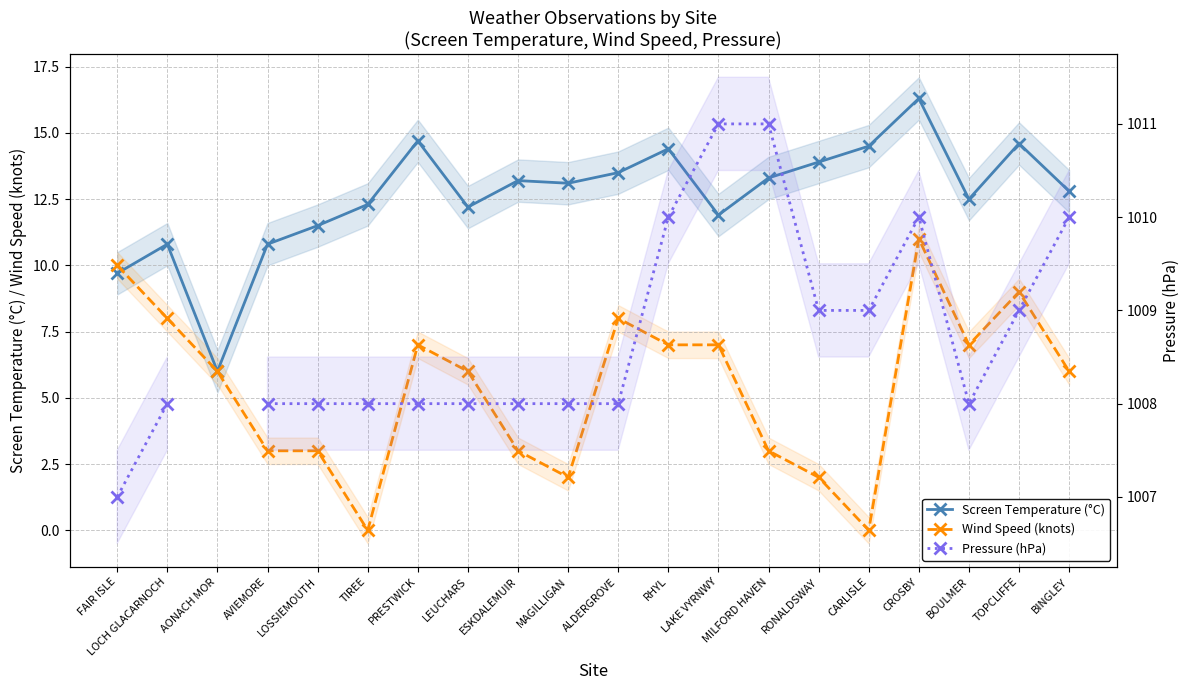

What is the average value of the Wind Speed (knots) series?

5.4